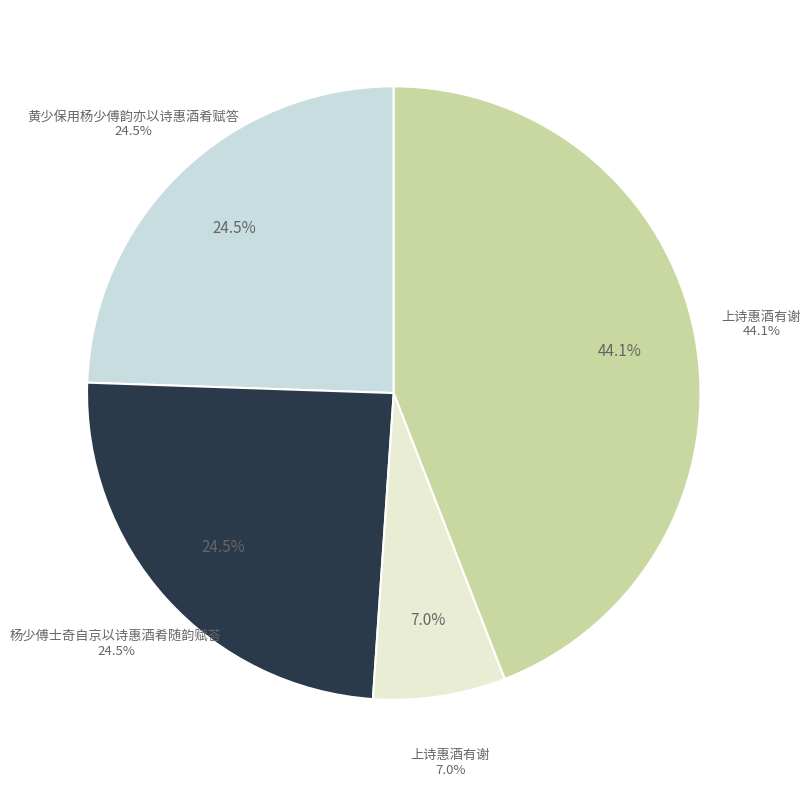

Does any single category account for the majority?

No